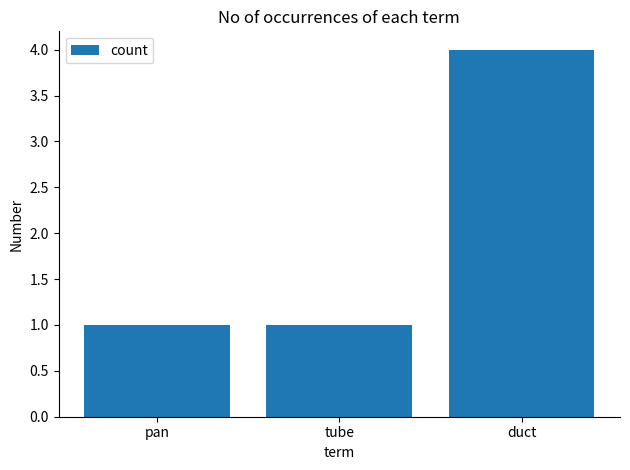

Reading left to right, list all the values displayed in this chart.

pan=1	tube=1	duct=4